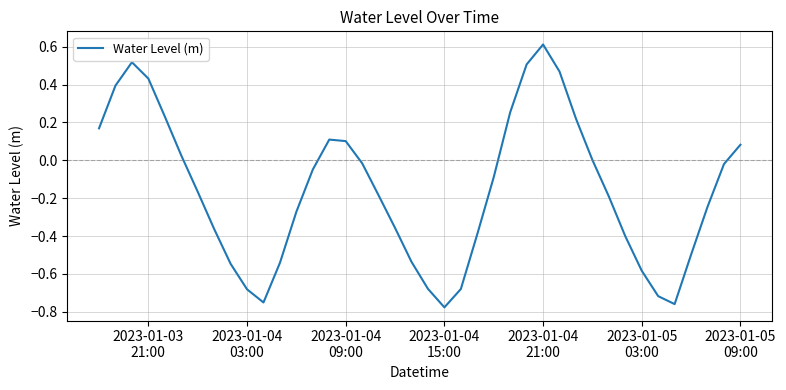

What is the greatest value displayed?

0.6